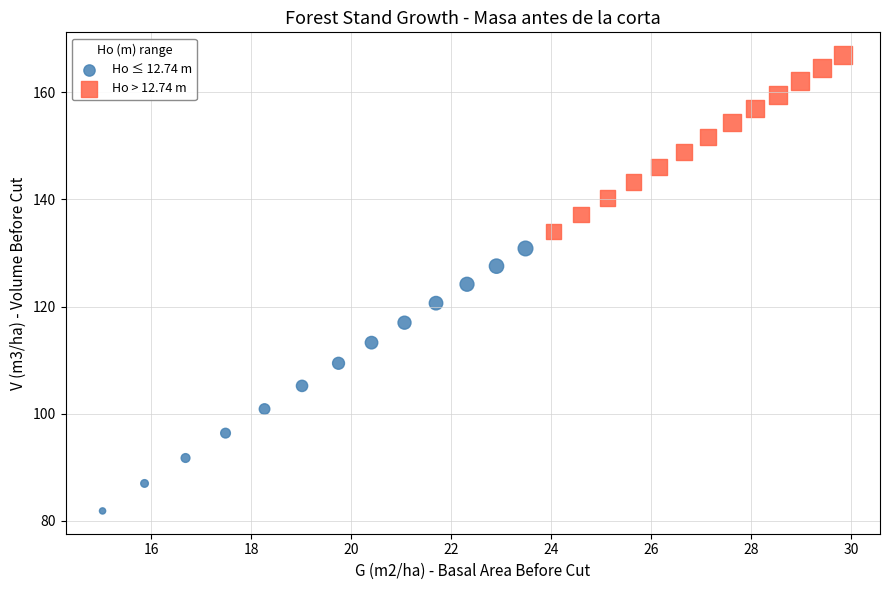

Which series contains the highest Y value?

Ho > 12.74 m